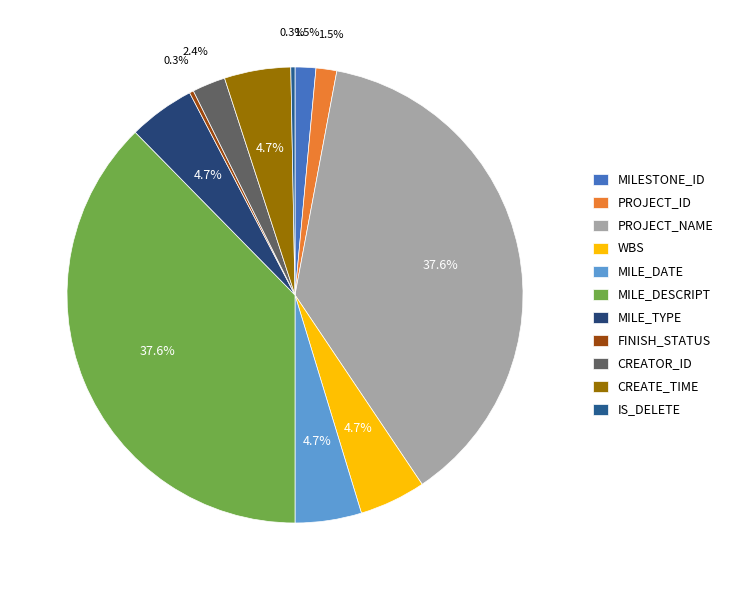

What is the smallest slice in the pie chart?

FINISH_STATUS